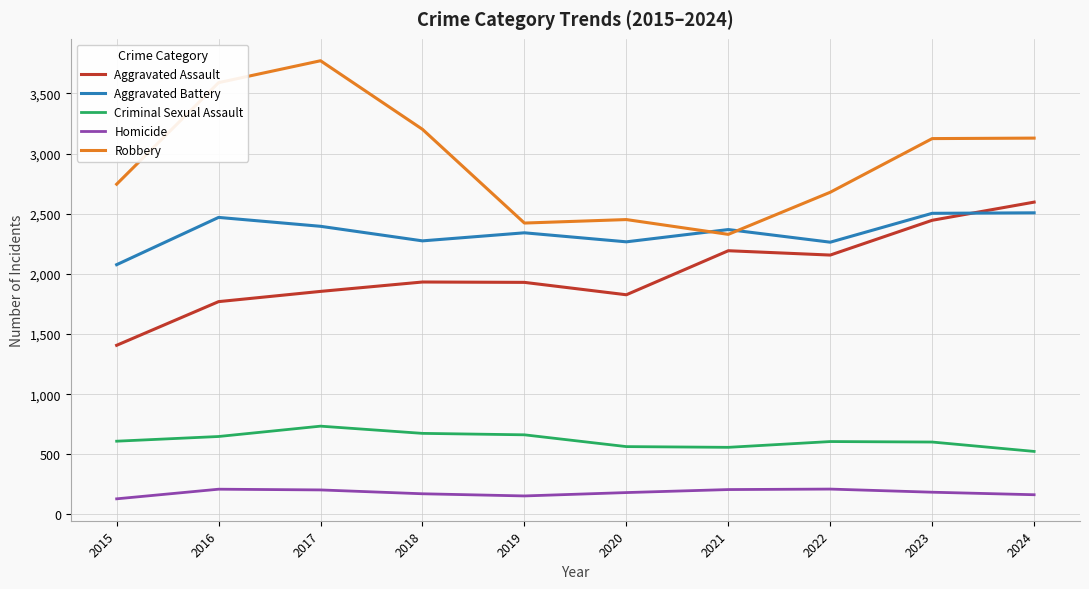

Rank the series by their maximum value, from lowest to highest.

Homicide, Criminal Sexual Assault, Aggravated Battery, Aggravated Assault, Robbery